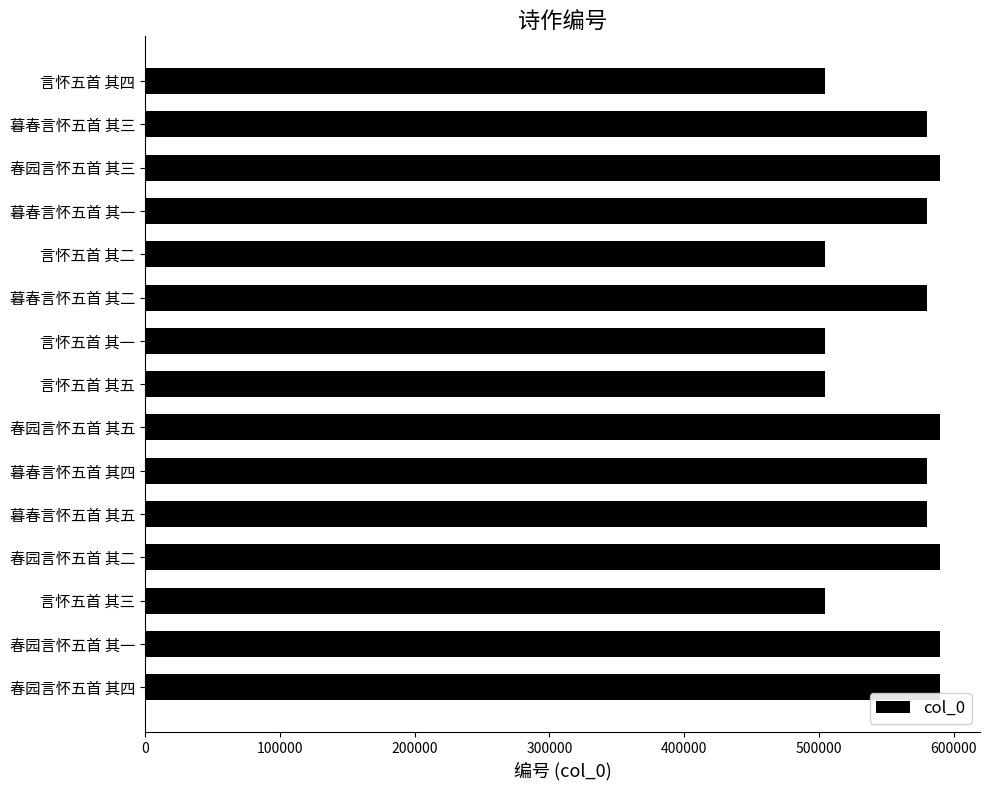

What is the difference between the values at 言怀五首 其四 and 春园言怀五首 其四?

85818